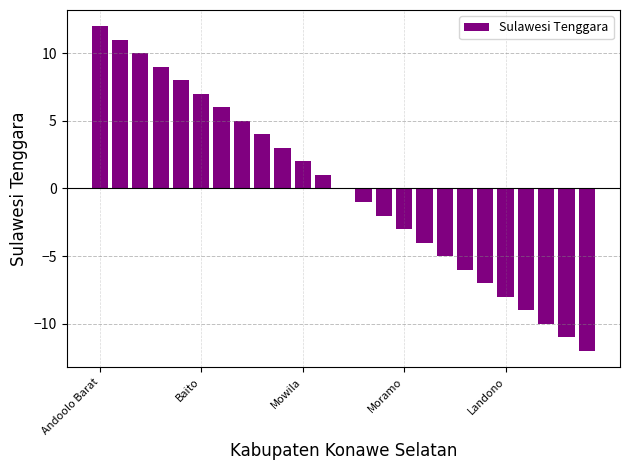

What is the maximum value shown in the chart?

12